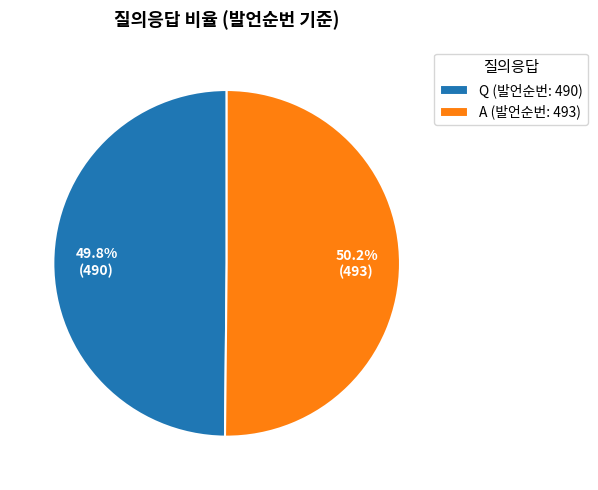

To the nearest percent, what percentage of the pie is Q?

50%